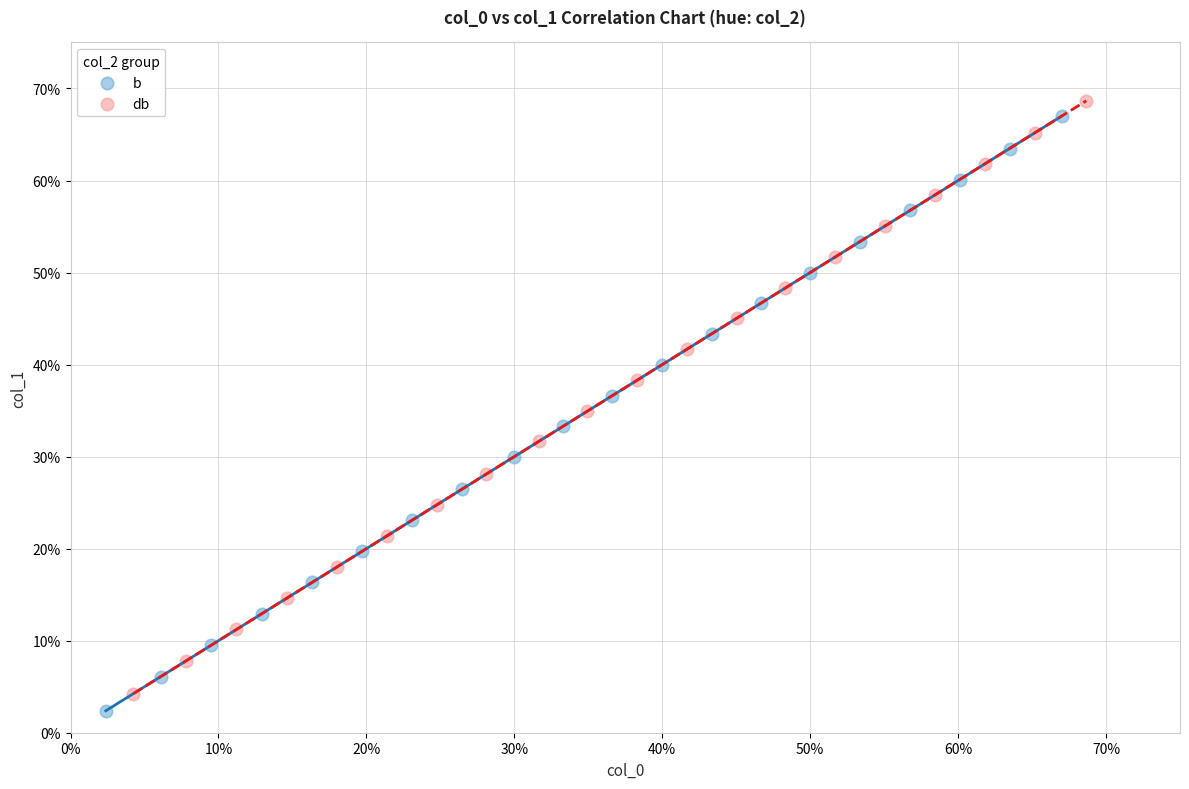

What are all the series names shown in the legend?

b, db